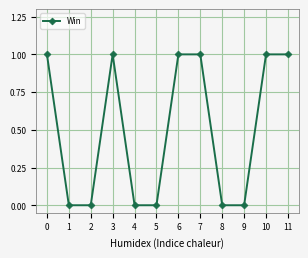

Reading left to right, extract all data points from this chart.

0=1	1=0	2=0	3=1	4=0	5=0	6=1	7=1	8=0	9=0	10=1	11=1